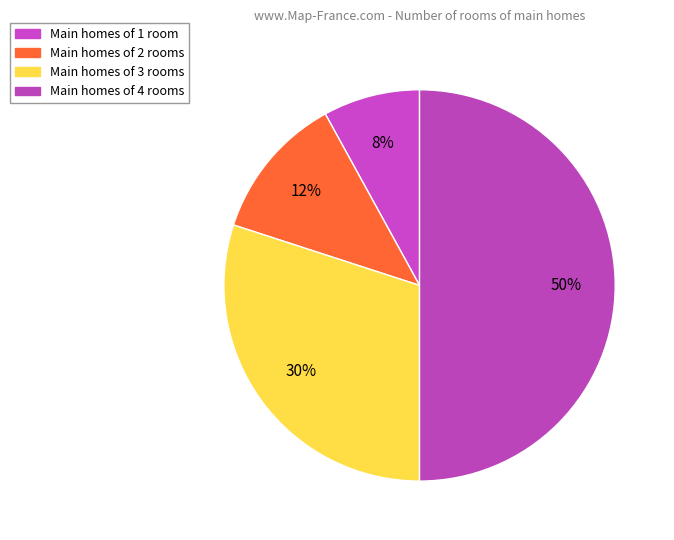

How many slices are in this pie chart?

4